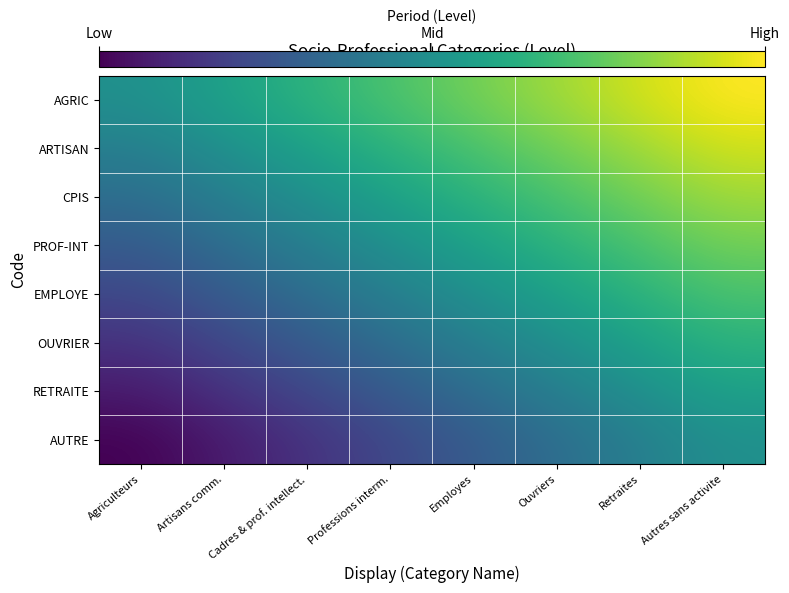

Reading left to right, list all the values displayed in this chart.

AGRIC: Agriculteurs=0.5	Artisans comm.=0.6	Cadres & prof. intellect.=0.6	Professions interm.=0.7	Employes=0.8	Ouvriers=0.9	Retraites=0.9	Autres sans activite=1.0
ARTISAN: Agriculteurs=0.4	Artisans comm.=0.5	Cadres & prof. intellect.=0.6	Professions interm.=0.6	Employes=0.7	Ouvriers=0.8	Retraites=0.9	Autres sans activite=0.9
CPIS: Agriculteurs=0.4	Artisans comm.=0.4	Cadres & prof. intellect.=0.5	Professions interm.=0.6	Employes=0.6	Ouvriers=0.7	Retraites=0.8	Autres sans activite=0.9
PROF-INT: Agriculteurs=0.3	Artisans comm.=0.4	Cadres & prof. intellect.=0.4	Professions interm.=0.5	Employes=0.6	Ouvriers=0.6	Retraites=0.7	Autres sans activite=0.8
EMPLOYE: Agriculteurs=0.2	Artisans comm.=0.3	Cadres & prof. intellect.=0.4	Professions interm.=0.4	Employes=0.5	Ouvriers=0.6	Retraites=0.6	Autres sans activite=0.7
OUVRIER: Agriculteurs=0.1	Artisans comm.=0.2	Cadres & prof. intellect.=0.3	Professions interm.=0.4	Employes=0.4	Ouvriers=0.5	Retraites=0.6	Autres sans activite=0.6
RETRAITE: Agriculteurs=0.1	Artisans comm.=0.1	Cadres & prof. intellect.=0.2	Professions interm.=0.3	Employes=0.4	Ouvriers=0.4	Retraites=0.5	Autres sans activite=0.6
AUTRE: Agriculteurs=0.0	Artisans comm.=0.1	Cadres & prof. intellect.=0.1	Professions interm.=0.2	Employes=0.3	Ouvriers=0.4	Retraites=0.4	Autres sans activite=0.5